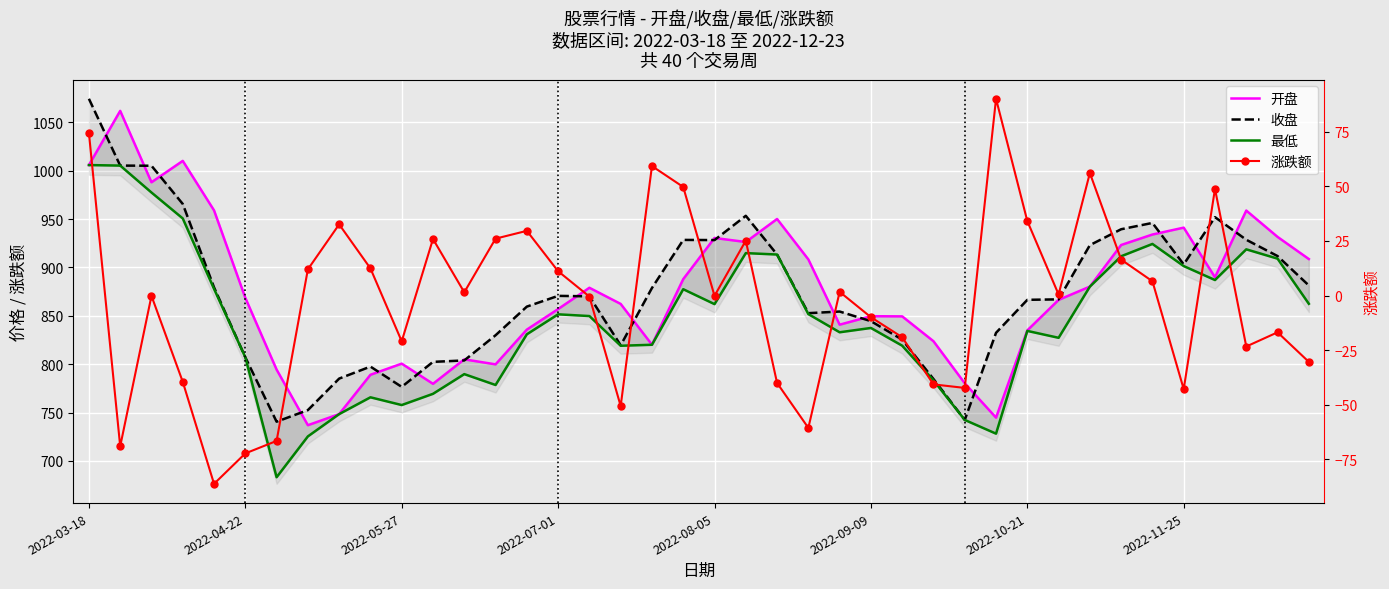

The 涨跌额 series shows -30.4 at 39. True or false?

True